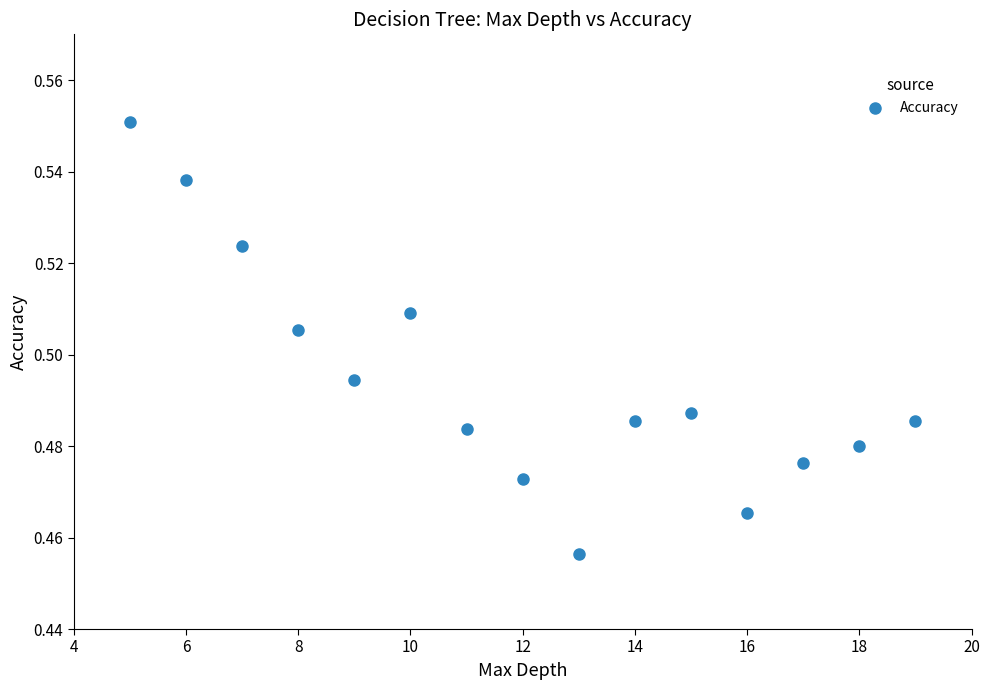

What is the range of X values (max minus min)?

14.0